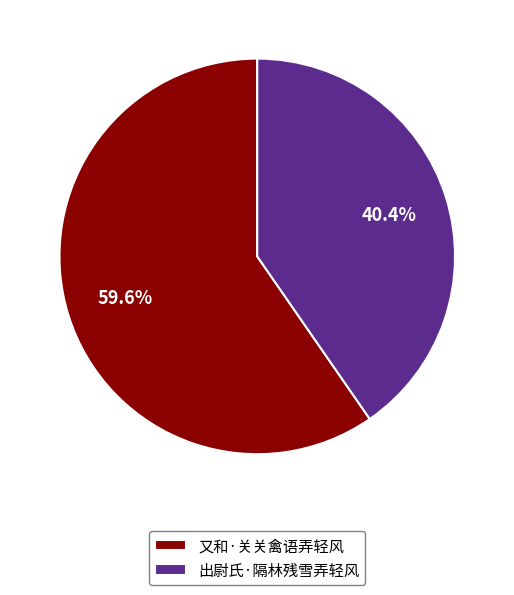

Which has a higher value, 出尉氏·隔林残雪弄轻风 or 又和·关关禽语弄轻风?

又和·关关禽语弄轻风